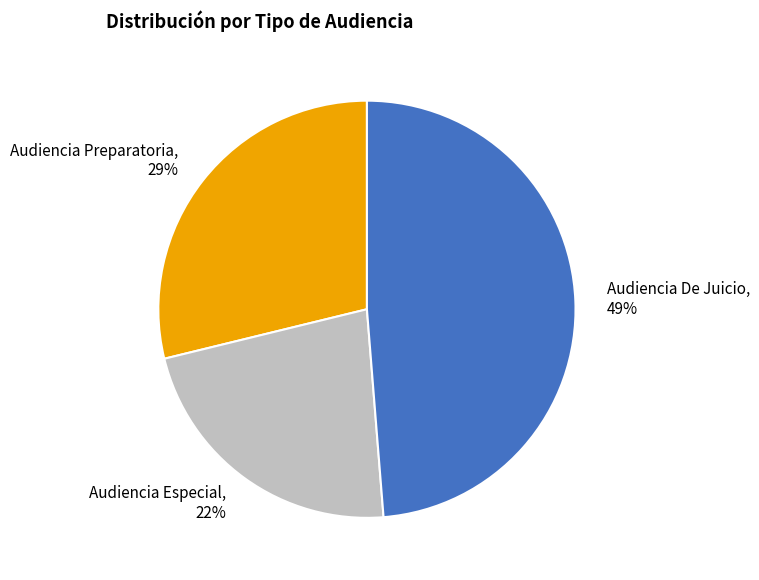

Is it true that Audiencia Preparatoria is 17% of the pie?

False